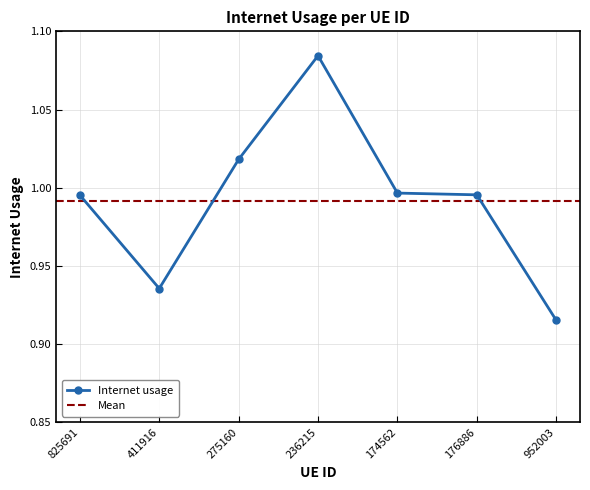

What is the value of the 6th point from the left?

1.0